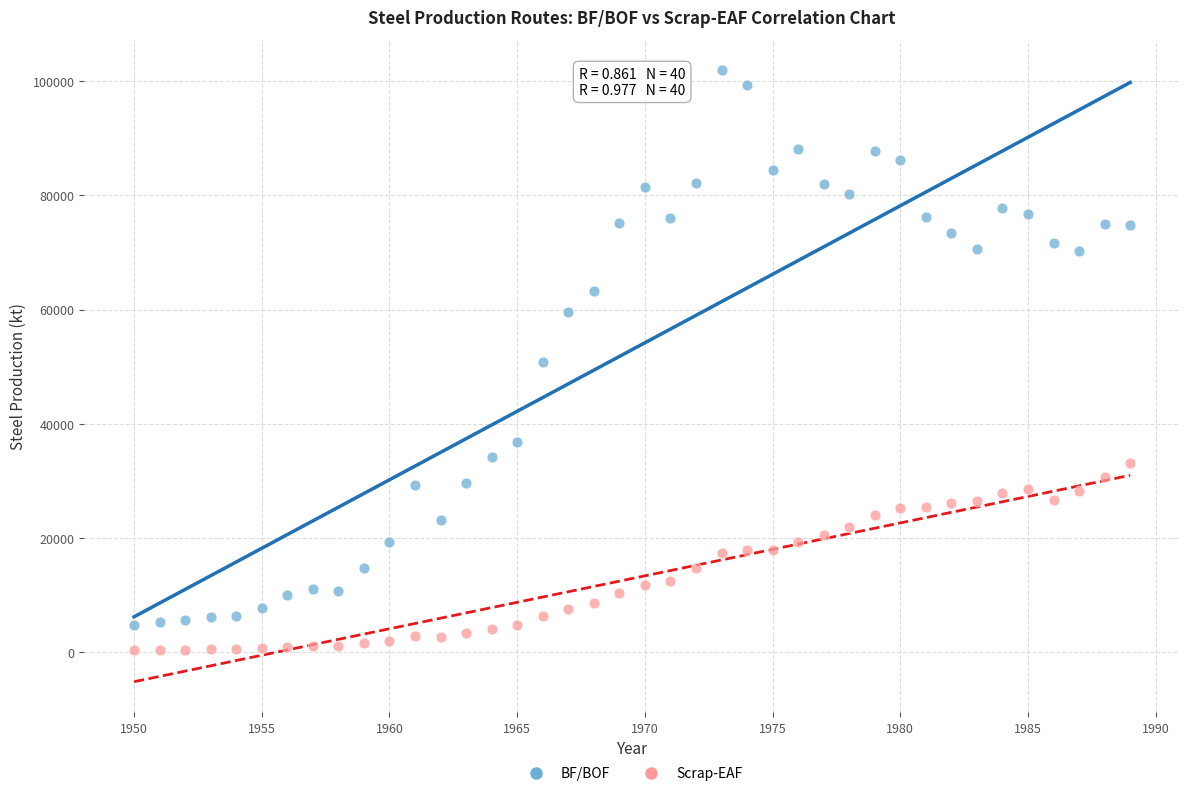

Which series has the largest Y range (max minus min)?

BF/BOF